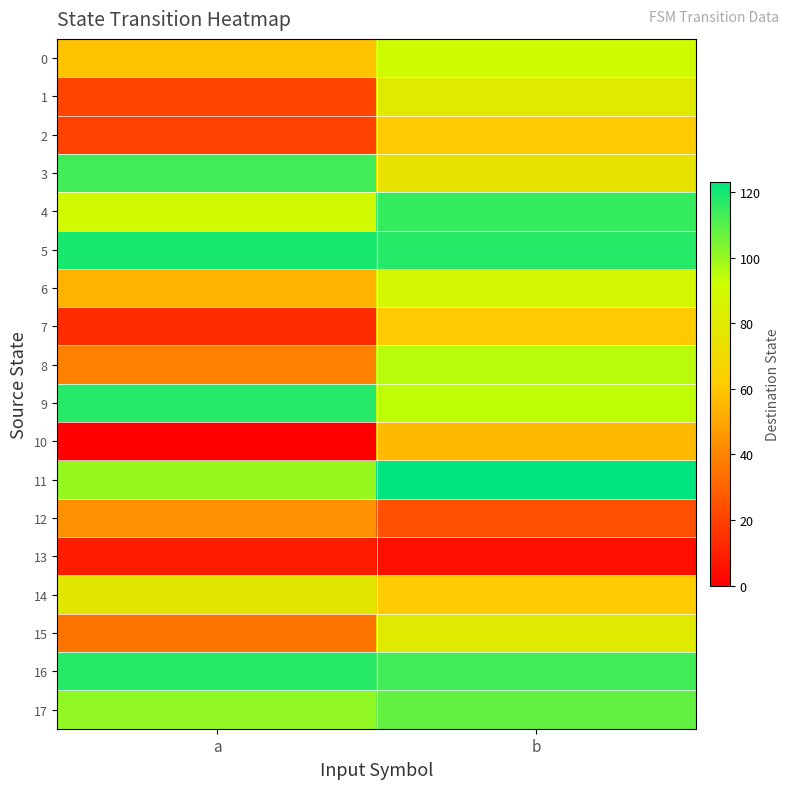

Reading right to left, what are all the values shown in this chart?

0: b=90	a=59
1: b=80	a=21
2: b=61	a=20
3: b=75	a=113
4: b=115	a=89
5: b=117	a=119
6: b=87	a=54
7: b=61	a=13
8: b=95	a=39
9: b=94	a=117
10: b=56	a=0
11: b=123	a=100
12: b=24	a=44
13: b=5	a=9
14: b=62	a=78
15: b=80	a=35
16: b=113	a=117
17: b=108	a=101